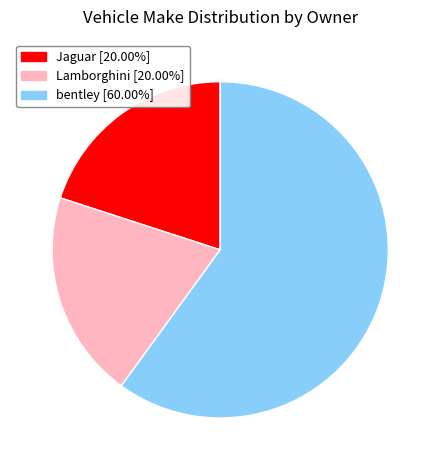

What is the ratio of the value at Jaguar [20.00%] to the value at Lamborghini [20.00%]?

1.0